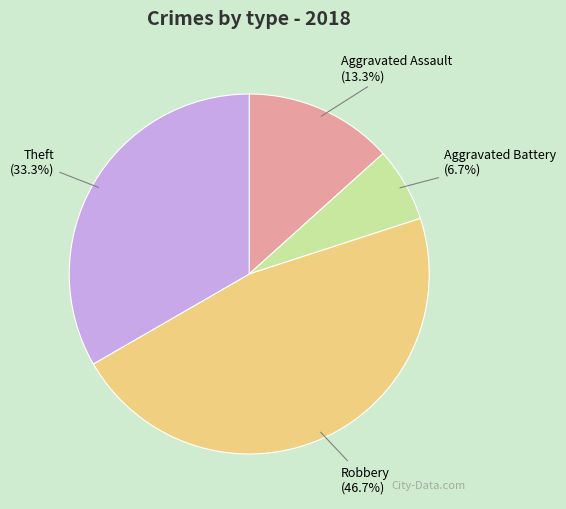

To the nearest percent, what portion does Aggravated Assault represent?

13%